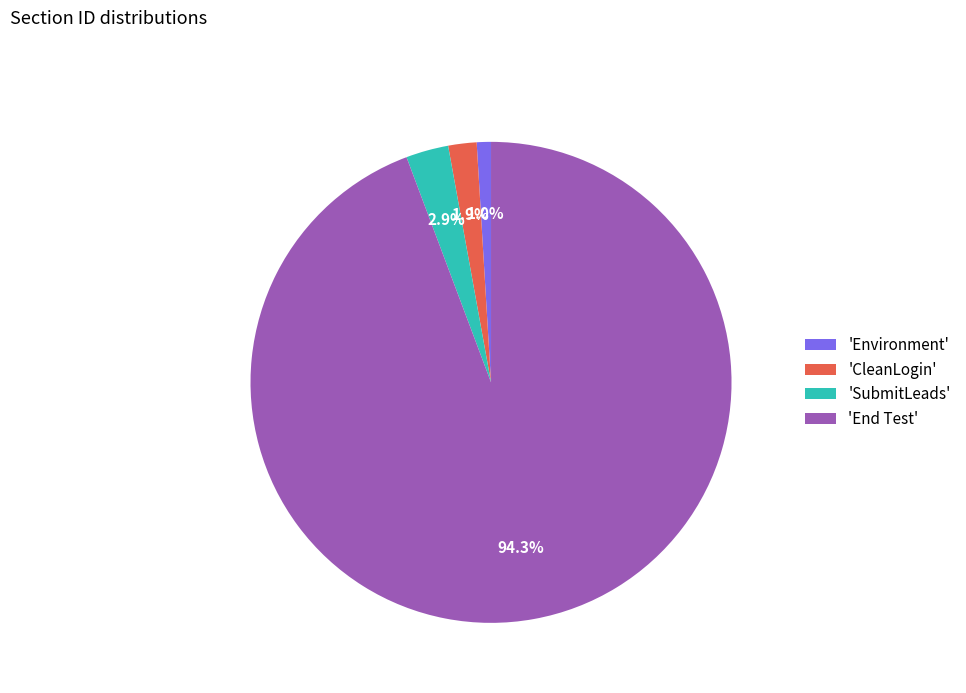

To the nearest percent, what is the average slice percentage?

25%